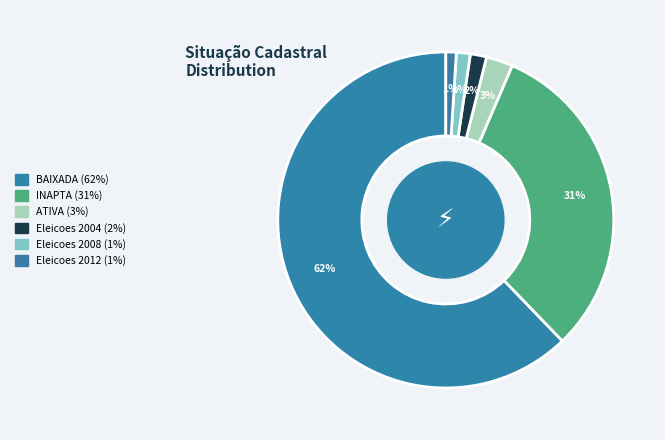

Is the sum of Eleicoes 2012 and Eleicoes 2004 greater than half?

No